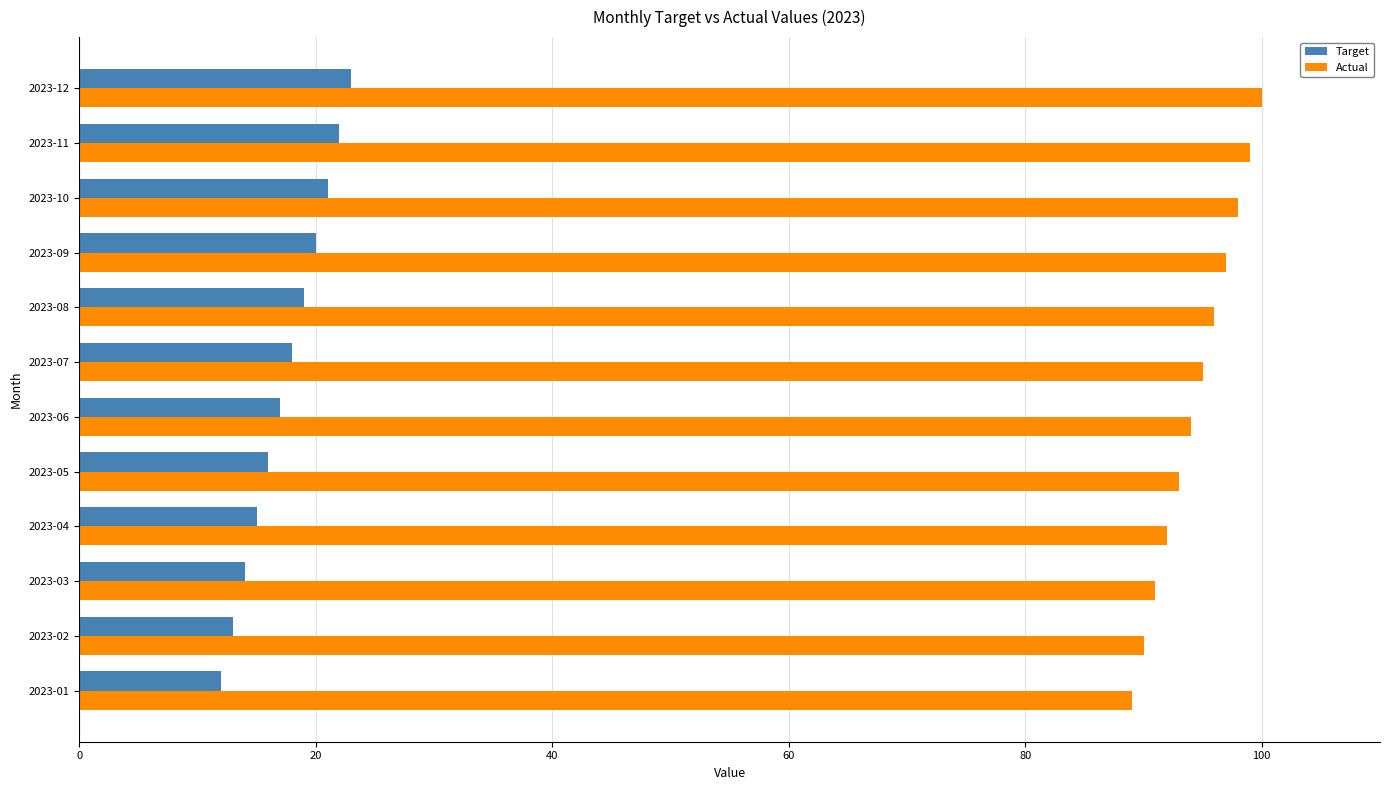

What is the difference between the highest and lowest values at 2023-11?

77